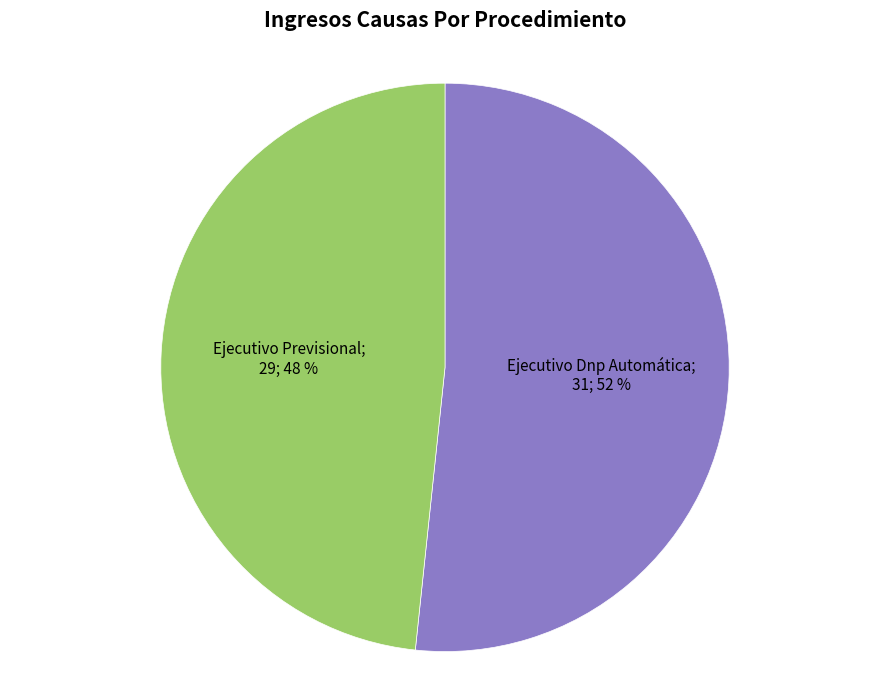

Does any single category account for the majority?

Yes